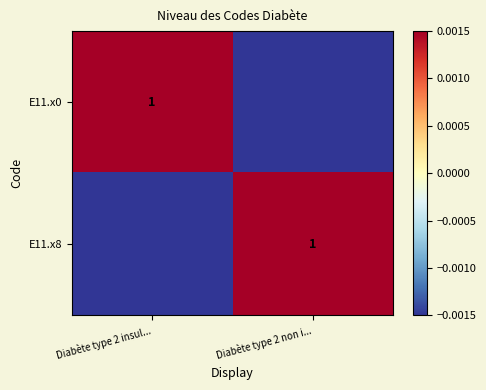

Between Diabète type 2 insul... and Diabète type 2 non i..., which series saw the biggest shift?

E11.x0